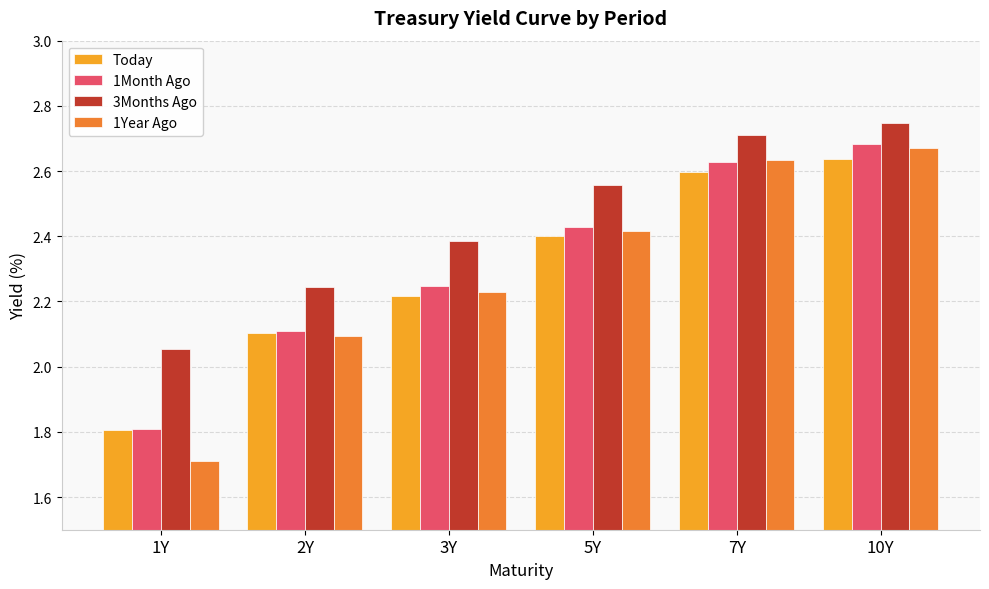

Which series has the widest spread of values?

1Year Ago